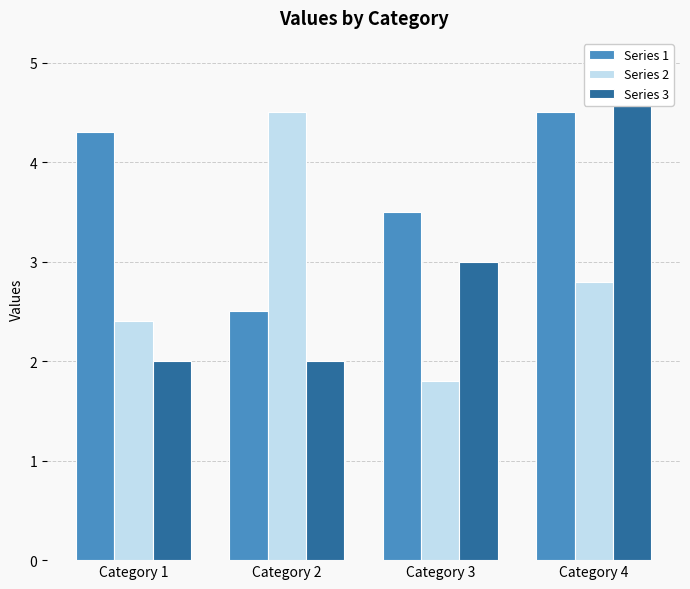

How many bars are there in each group?

3